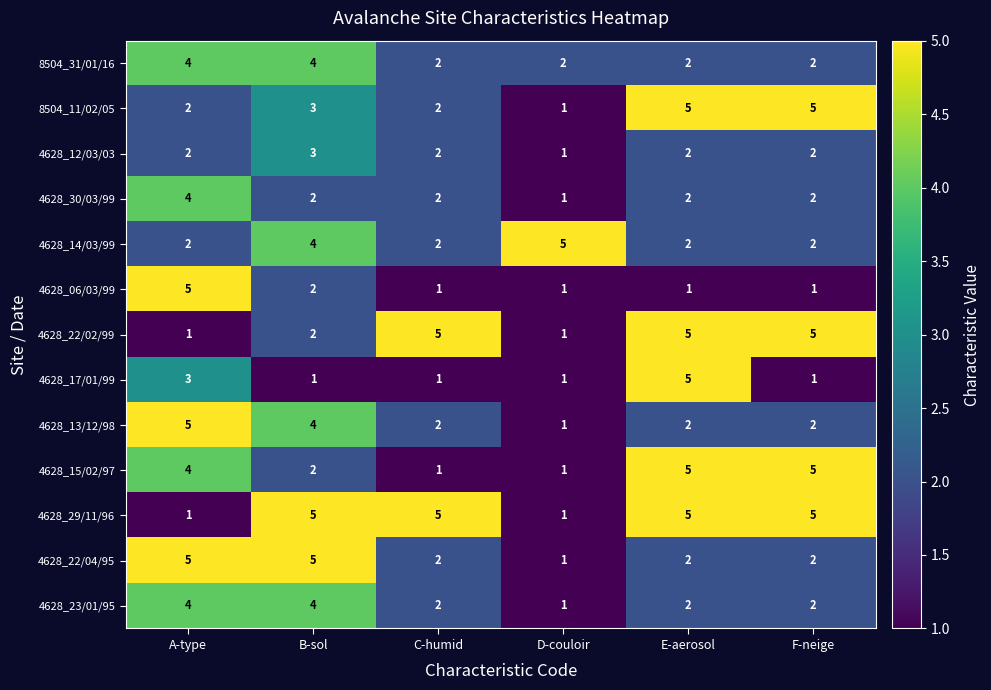

What is the total value across all series at F-neige?

36